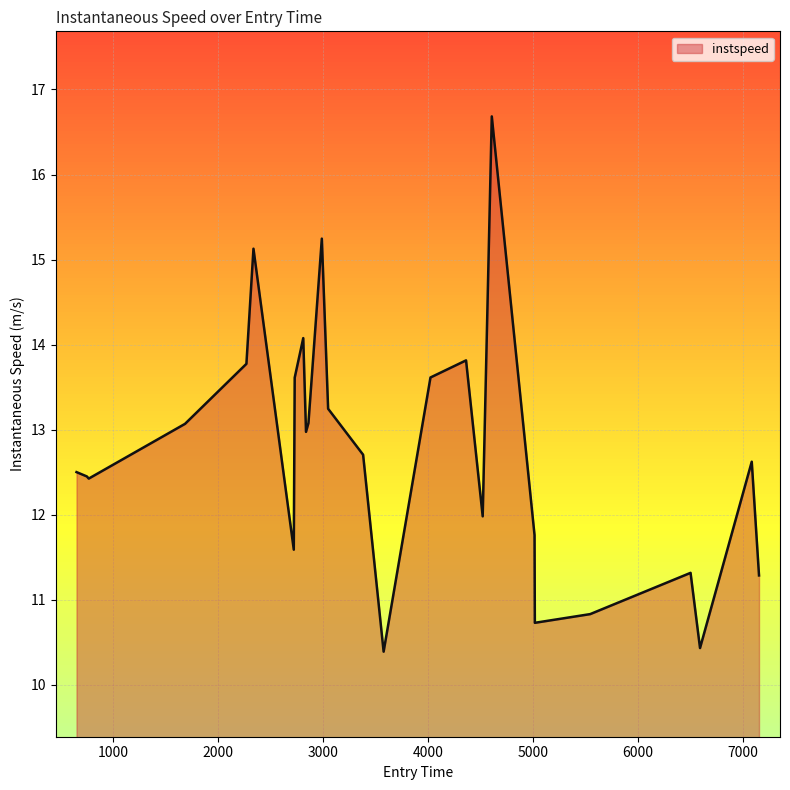

What is the smallest value displayed?

10.4